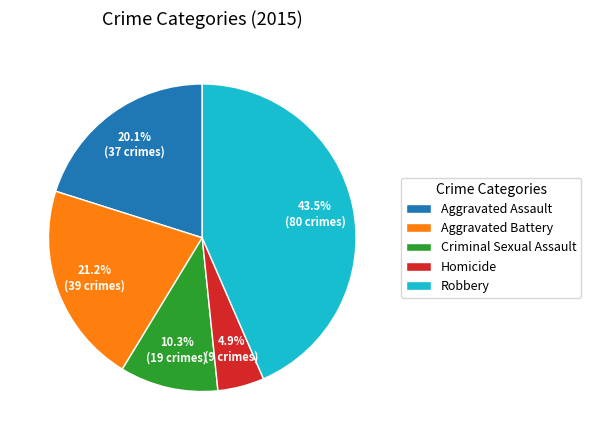

To the nearest percent, what portion does Criminal Sexual Assault represent?

10%